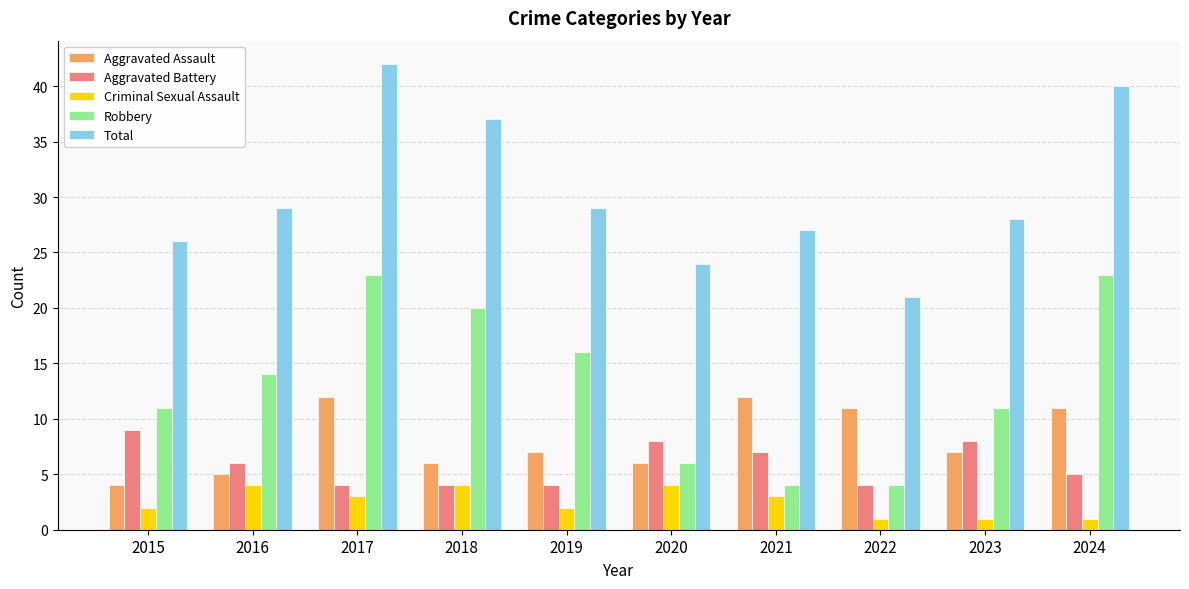

What is the total value across all series at 2024?

80